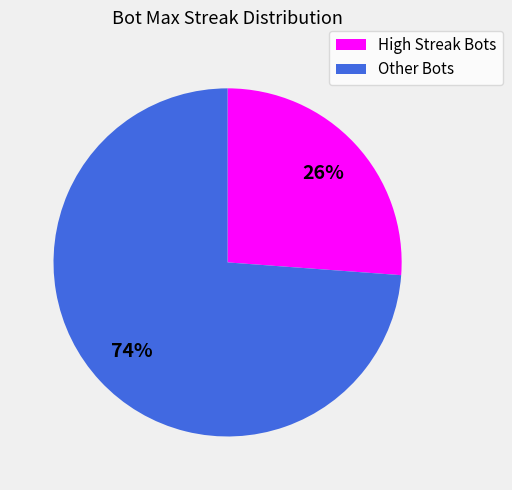

To the nearest percent, what is the difference between the largest and smallest slice percentages?

48%